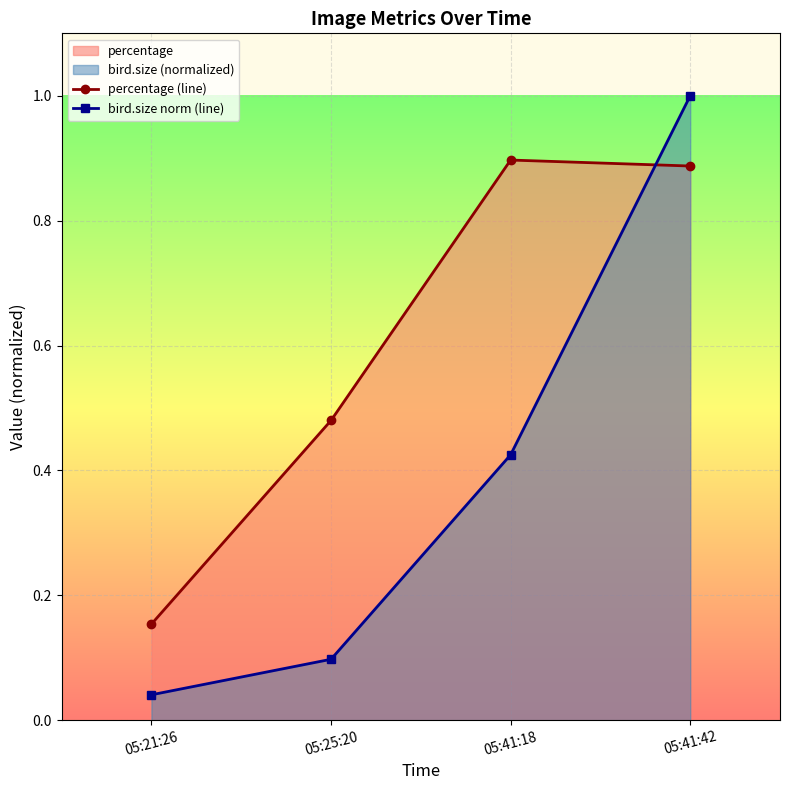

At which label is bird.size norm (line) closest to 0?

05:21:26